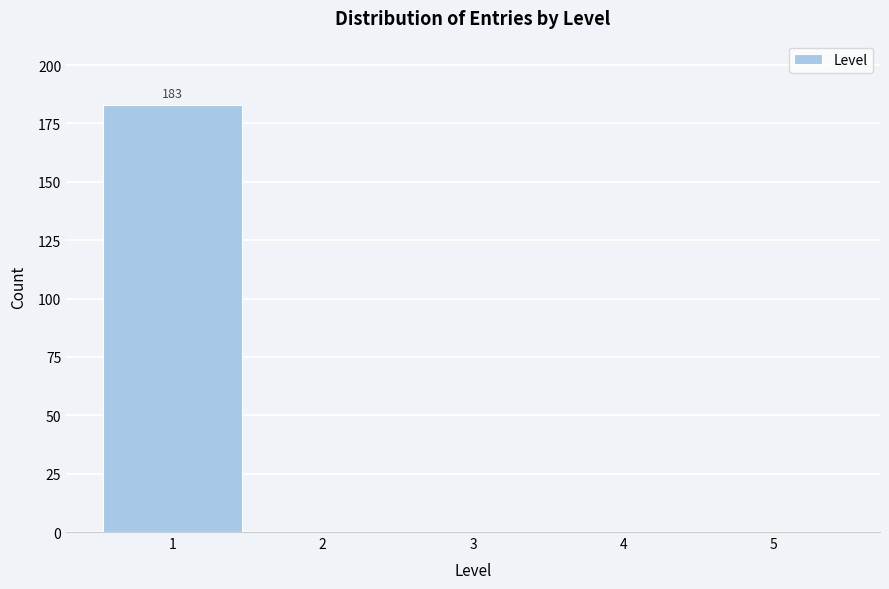

Over which range of the x-axis is the bar tallest?

0.5 to 1.5